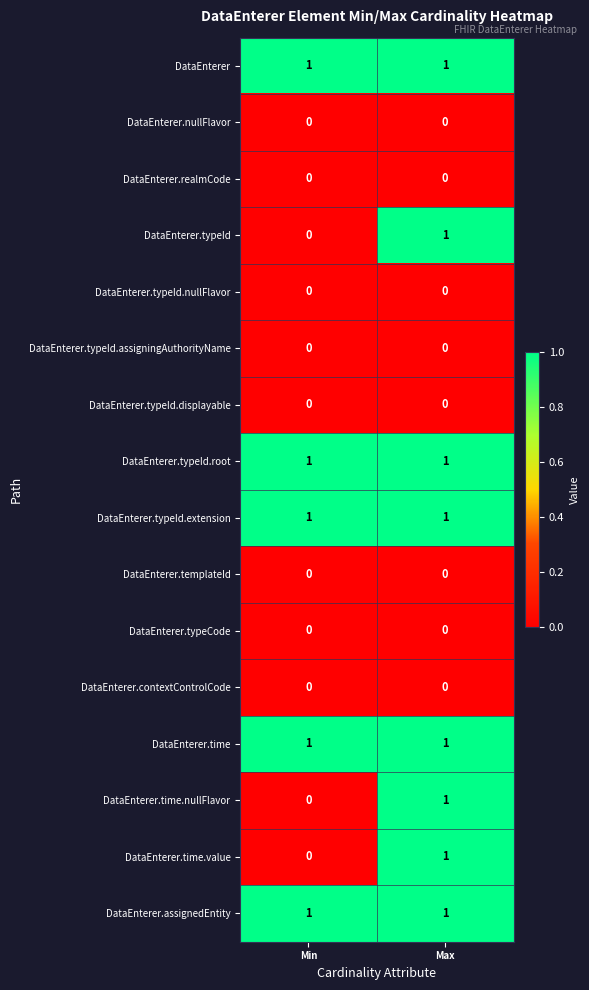

What is the total value across all series at Max?

8